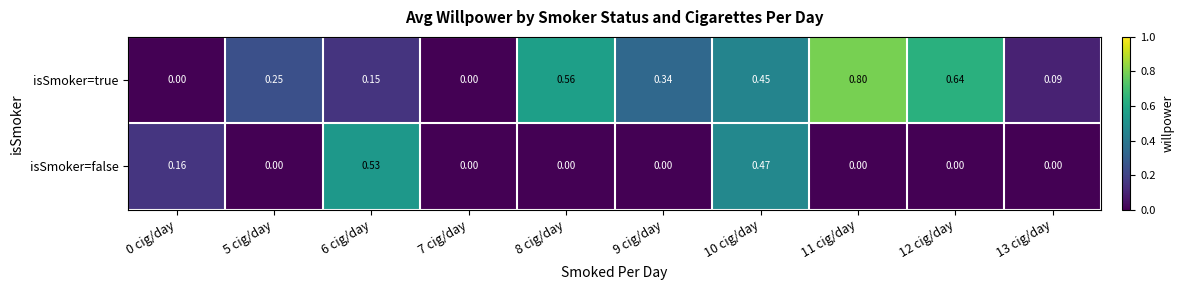

Is the value of isSmoker=true at 5 cig/day greater than the value of isSmoker=false at 12 cig/day?

Yes